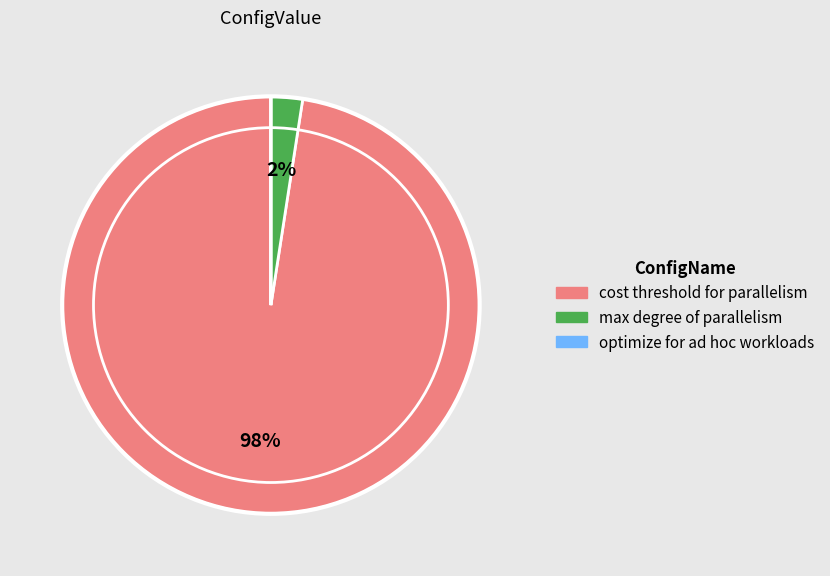

Do max degree of parallelism and cost threshold for parallelism together represent more than half of the pie?

Yes